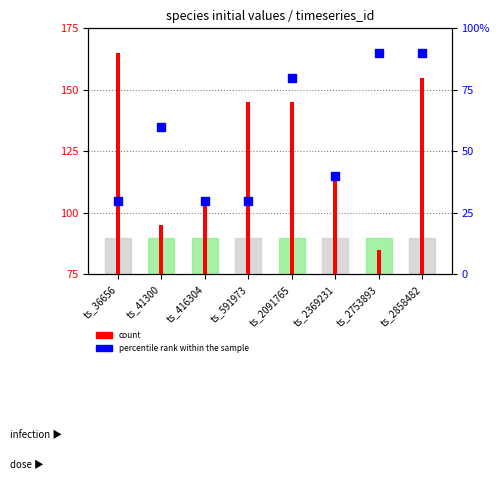

What are all the series names shown in the legend?

count, percentile rank within the sample